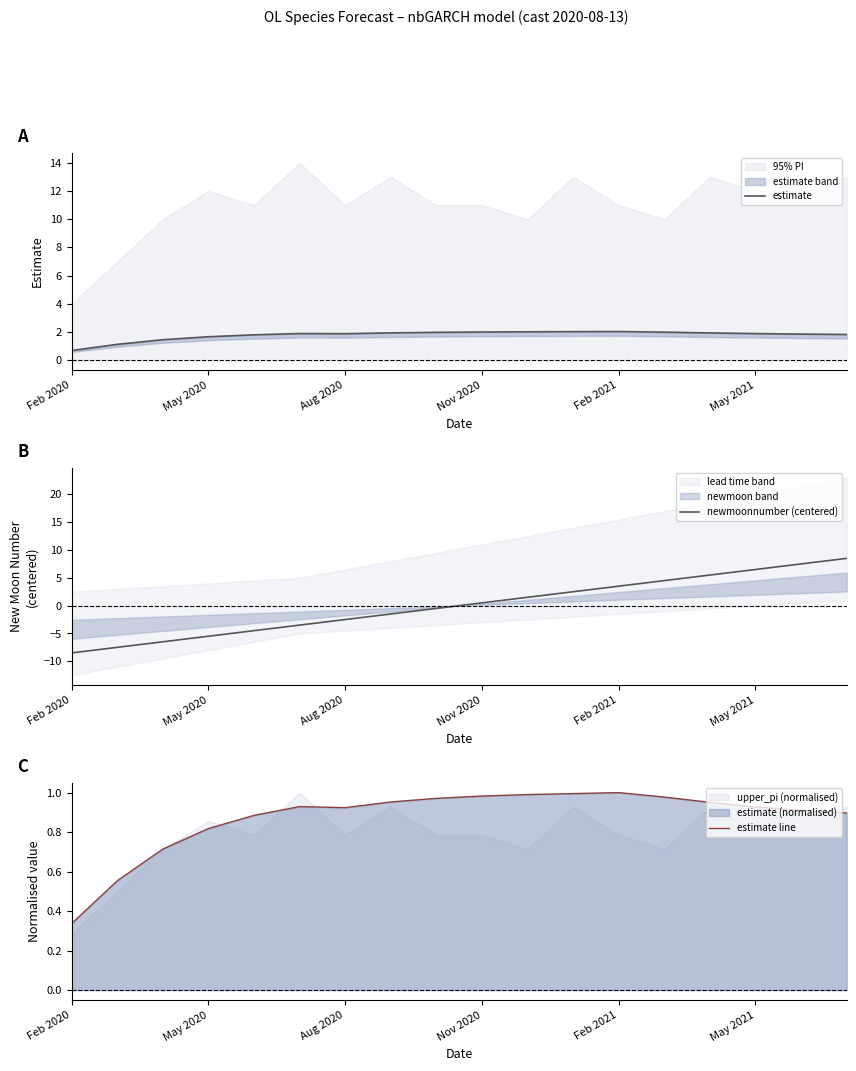

How many data points does each series have?

18